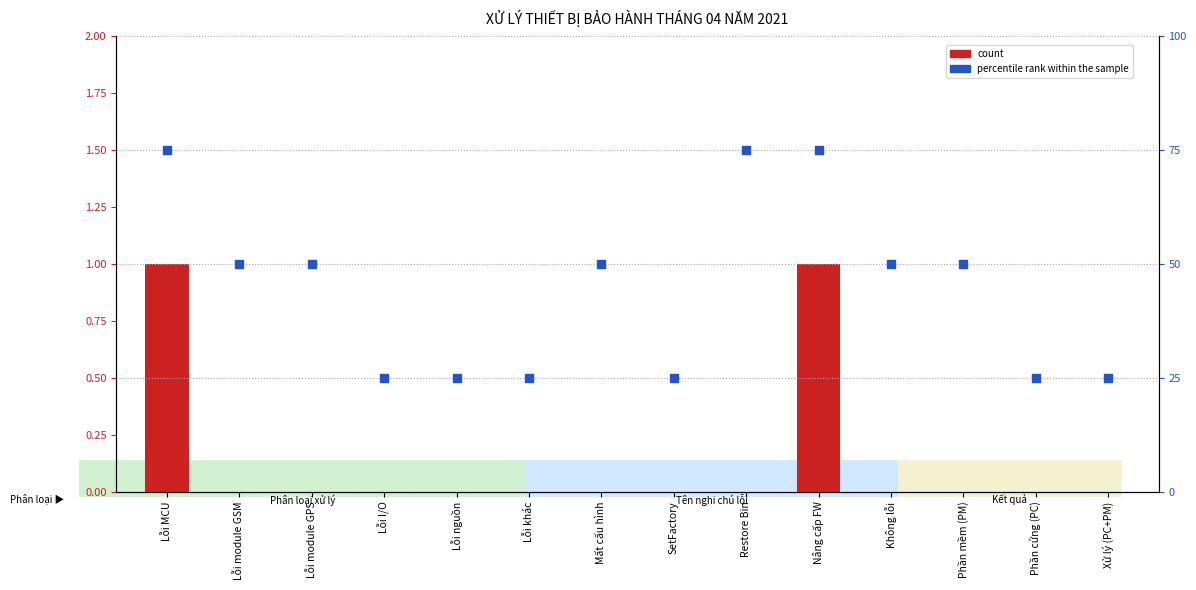

At which category is the sum across all series the highest?

Lỗi MCU